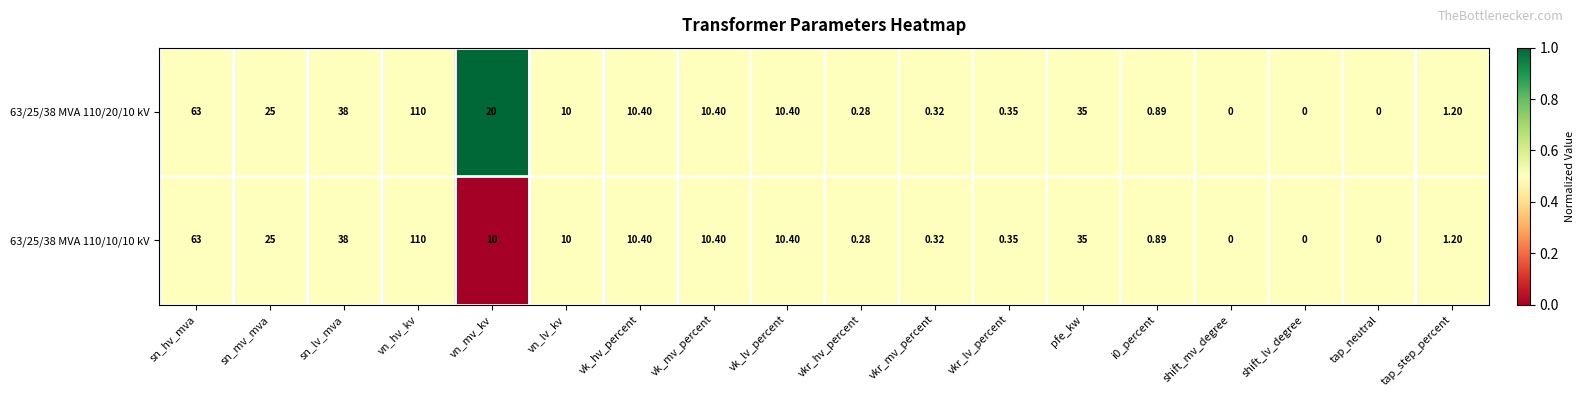

At which label is 63/25/38 MVA 110/20/10 kV closest to 55?

sn_hv_mva